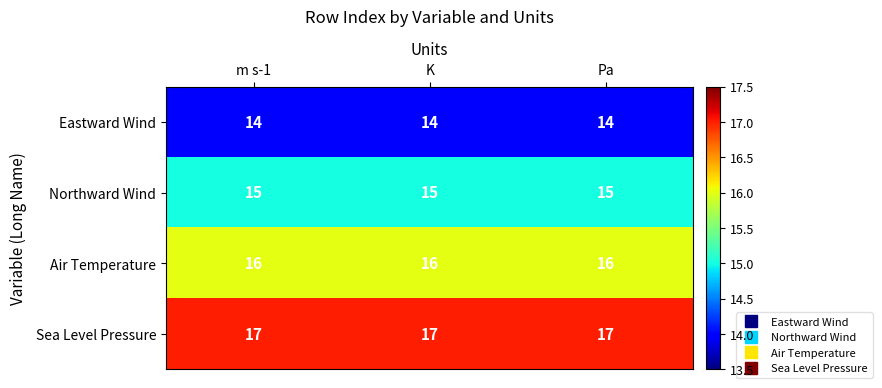

True or false: Air Temperature has a value of 10 at m s-1.

False